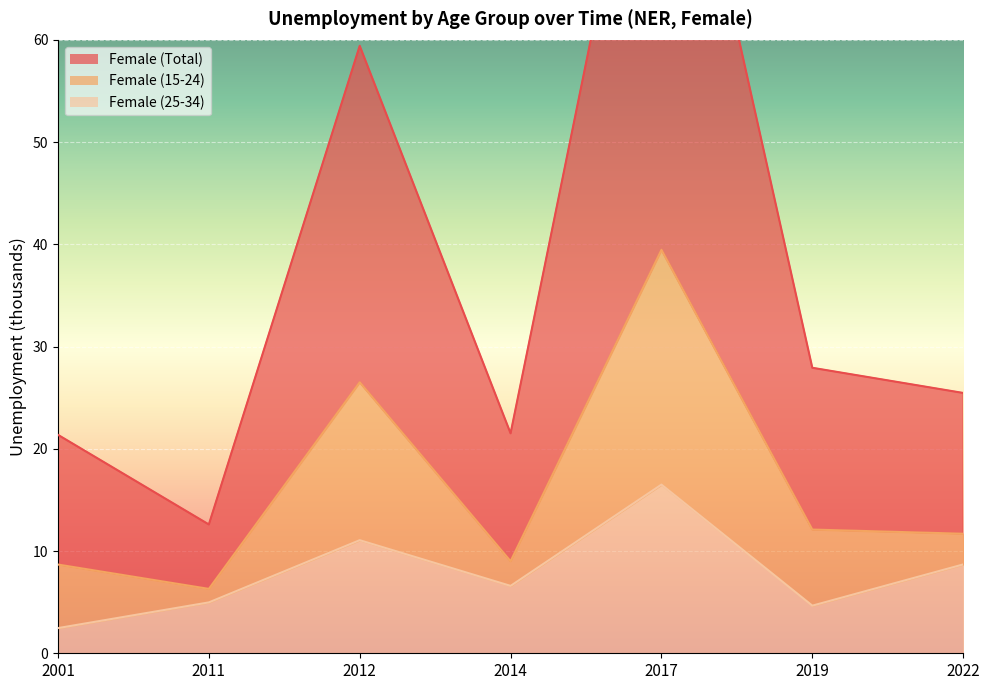

What is the difference between the maximum and minimum values in the Female (Total) series?

81.3